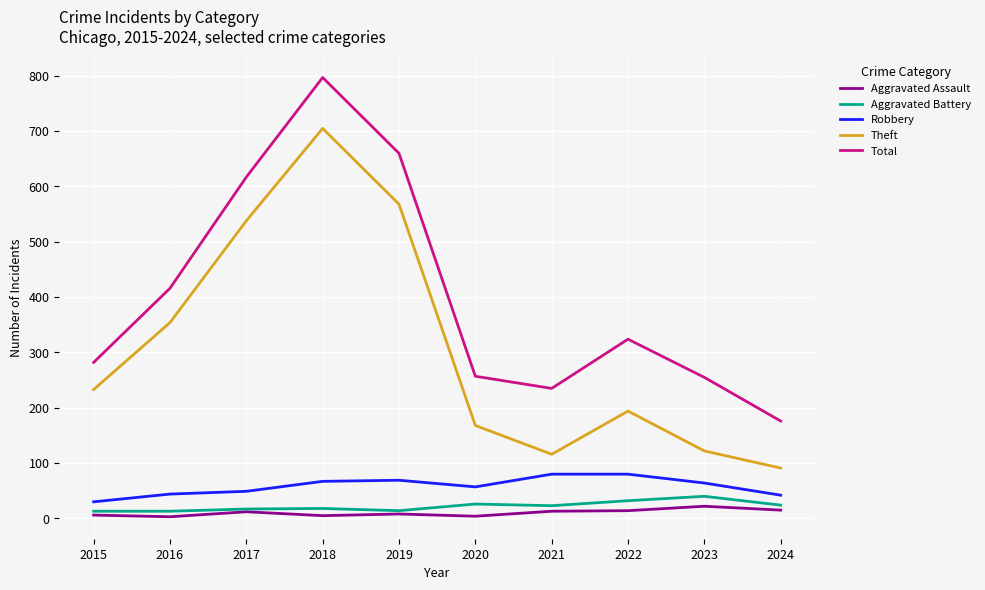

How many interior local valleys does the Theft series have?

1